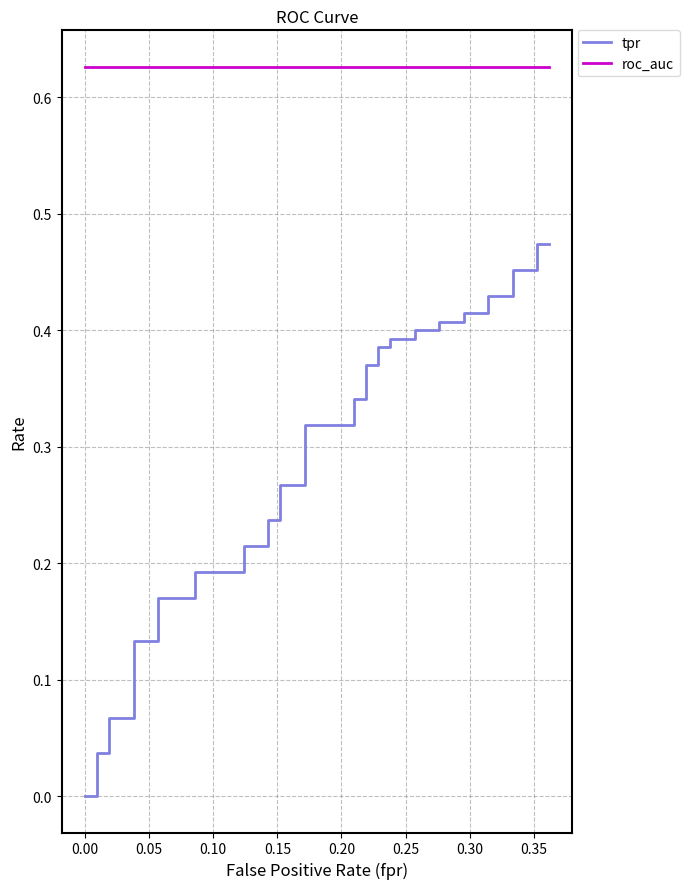

What is the minimum value for roc_auc?

0.6